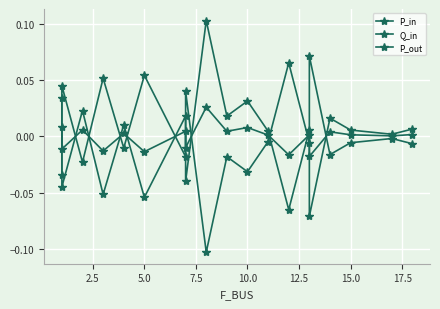

How many intersections are there between P_in and Q_in?

12